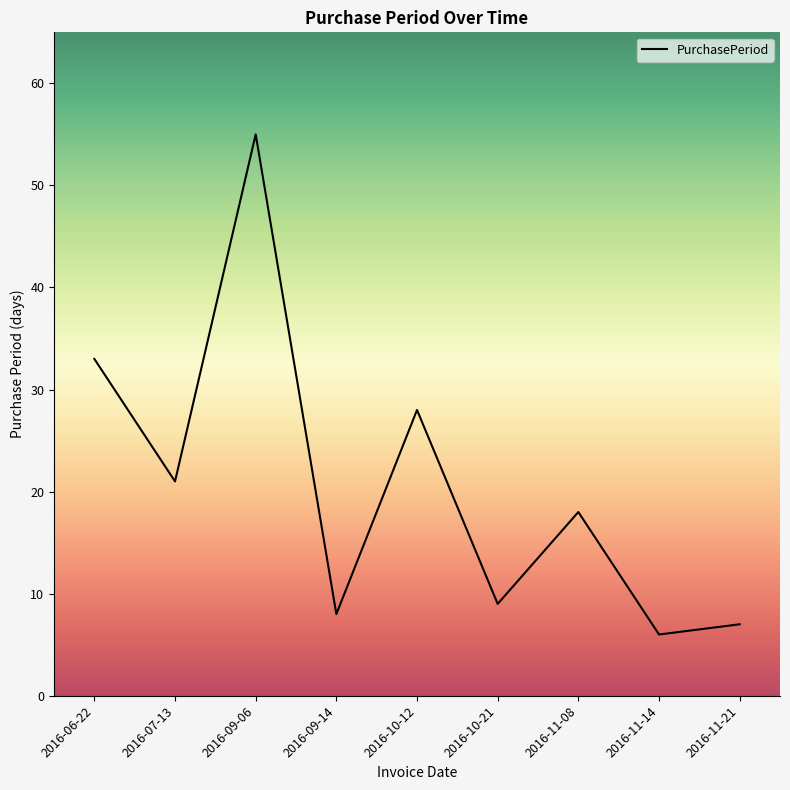

What position from the right is 2016-11-08?

3